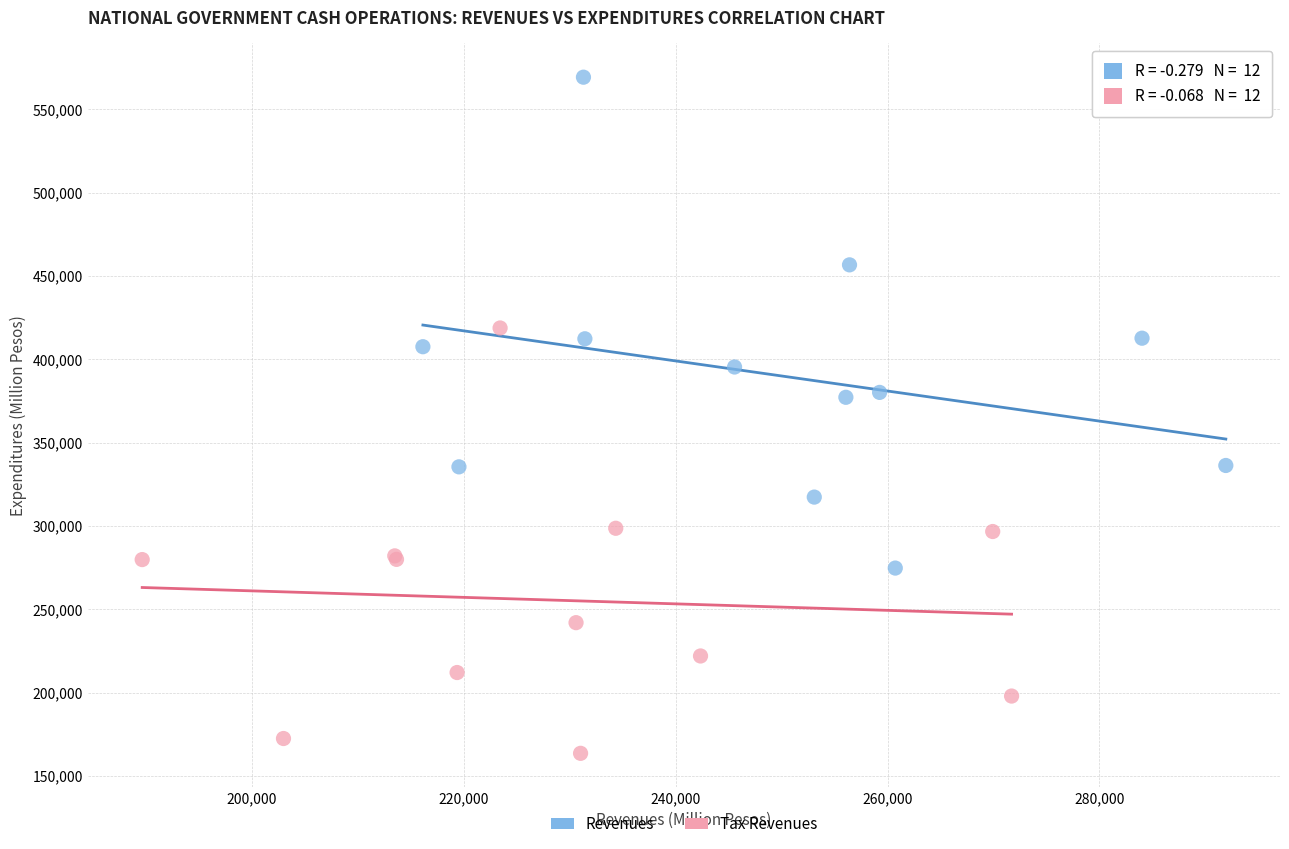

Which series reaches the minimum Y coordinate?

Tax Revenues